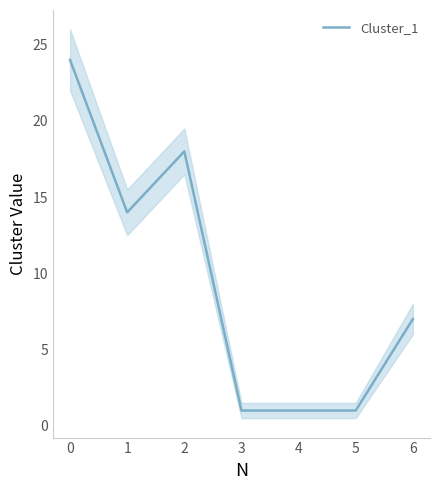

The value of Cluster_1 at 6 is 3. True or false?

False